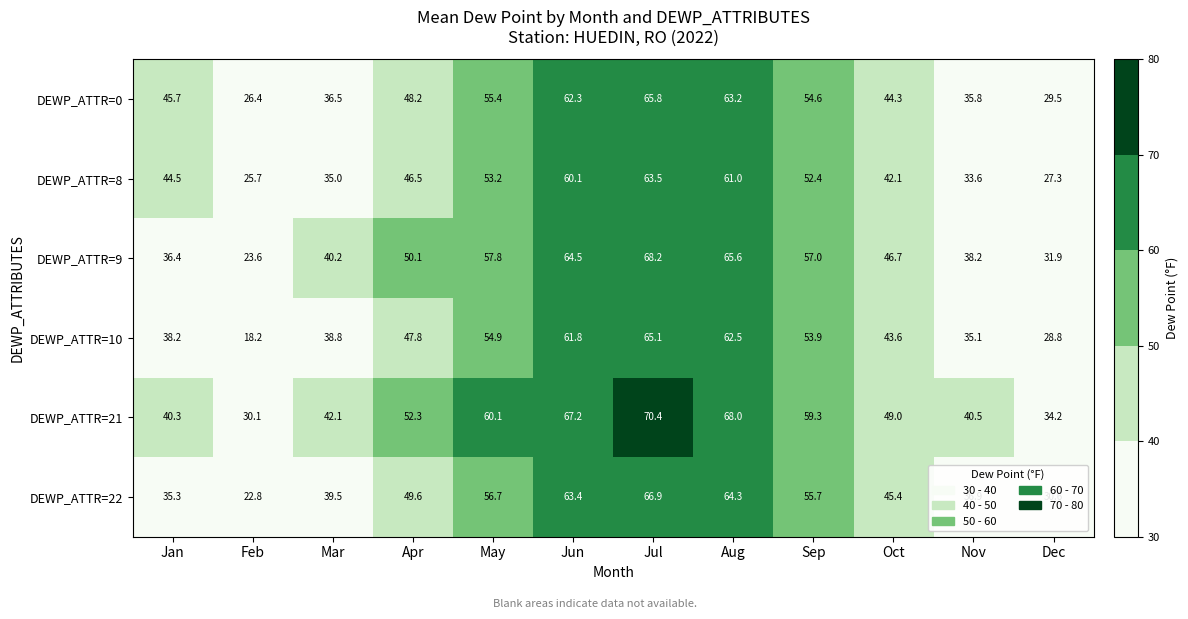

Which series has the widest spread of values?

DEWP_ATTR=10